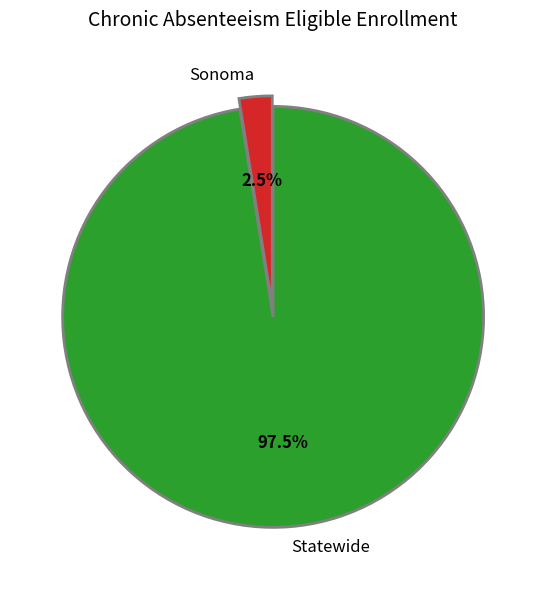

Which slice represents more than half of the pie?

Statewide